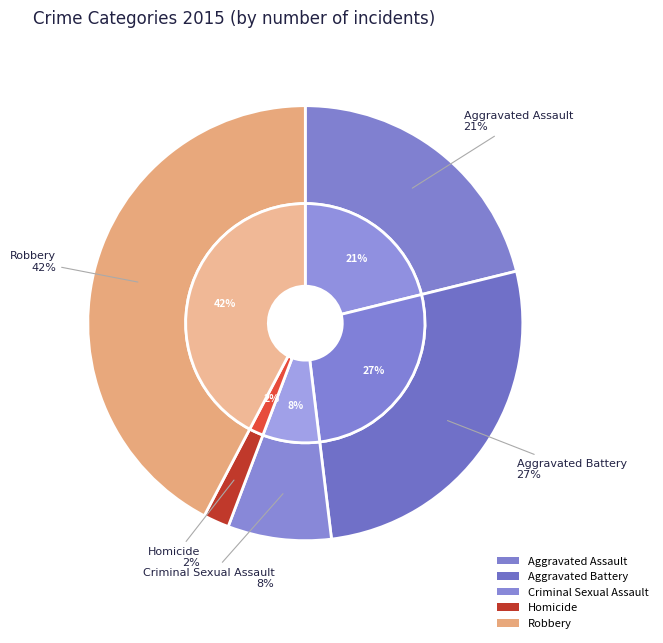

How many slices are in this pie chart?

5